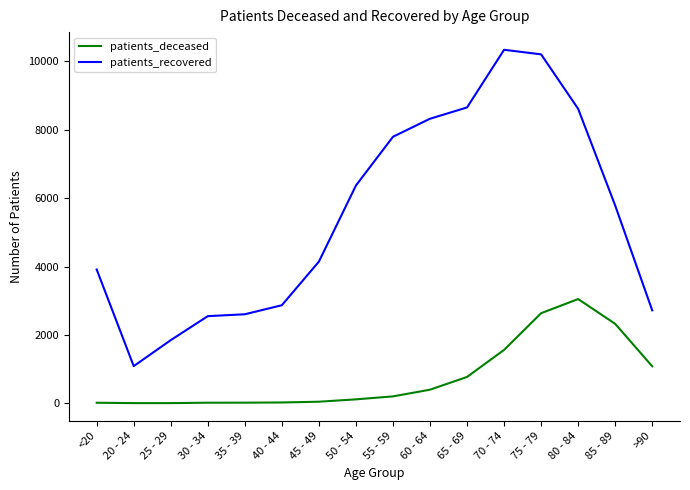

What is the smallest value displayed?

3